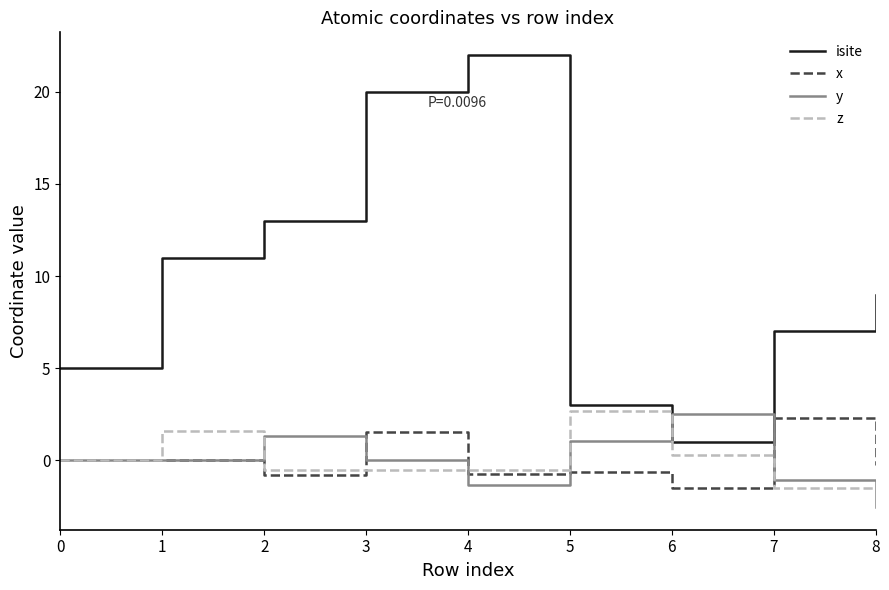

At which category is the sum across all series the highest?

3